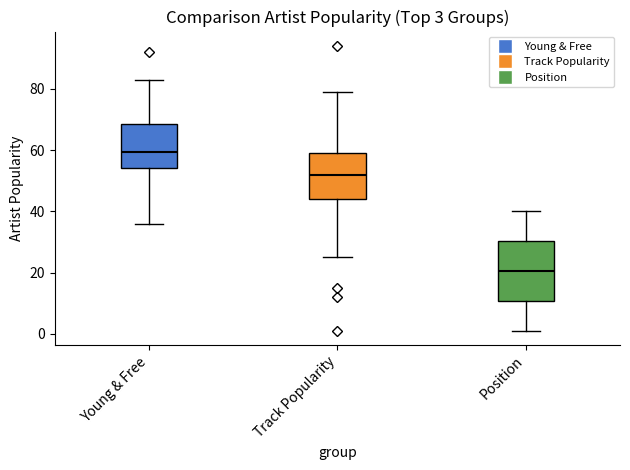

Which box has the highest median line?

Young & Free